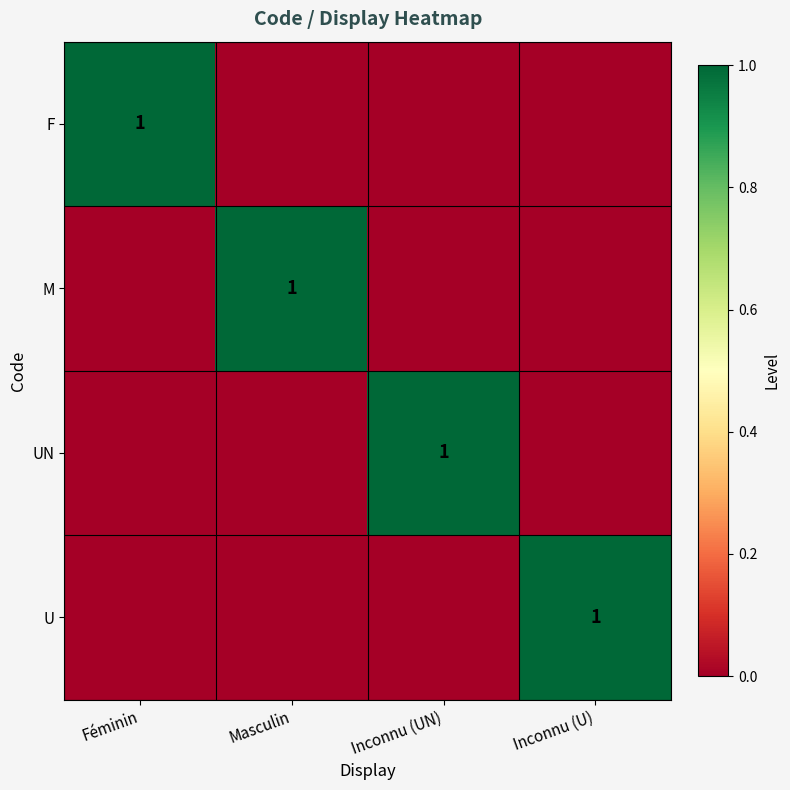

True or false: M has a value of 0 at Masculin.

False